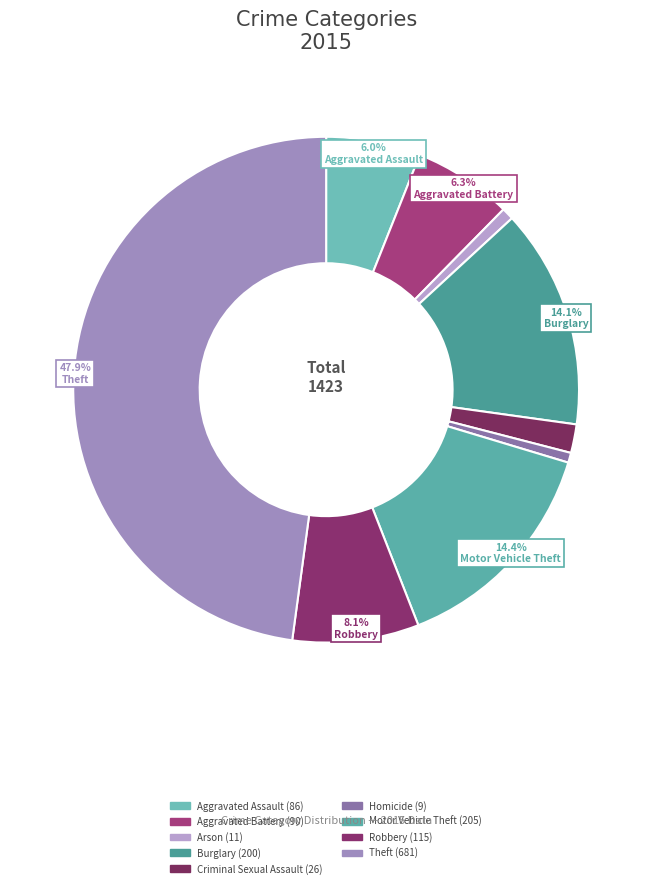

Is it true that Robbery is 1% of the pie?

False